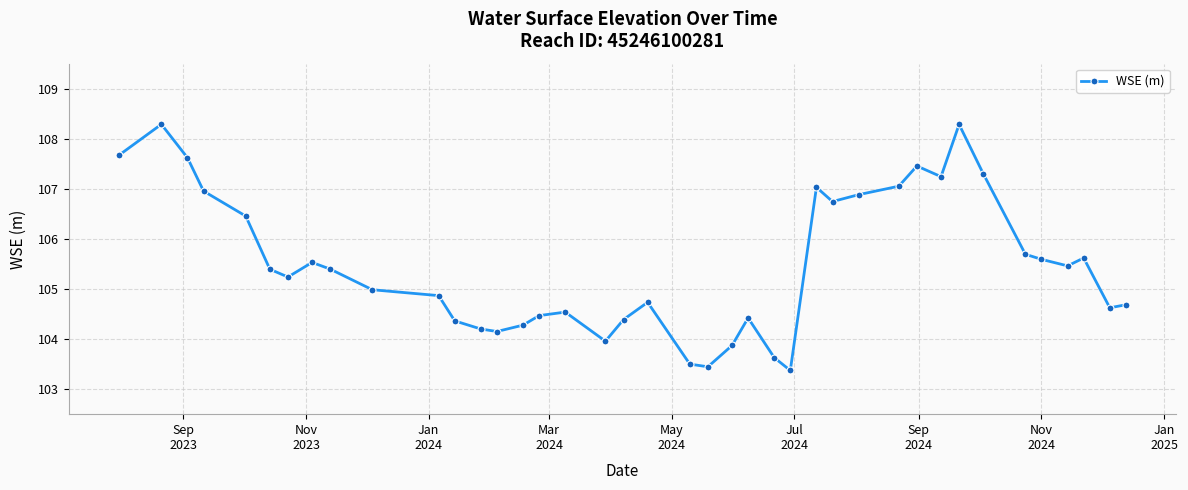

True or false: the data has more than 0 interior local peaks.

True